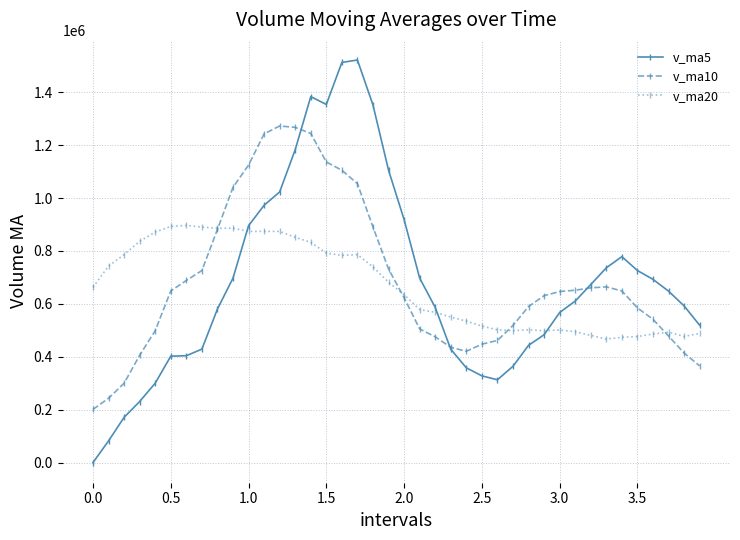

List the series in order of their peak value, highest first.

v_ma5, v_ma10, v_ma20